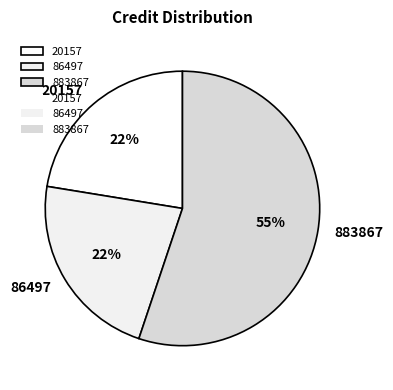

What is the largest slice in the pie chart?

883867